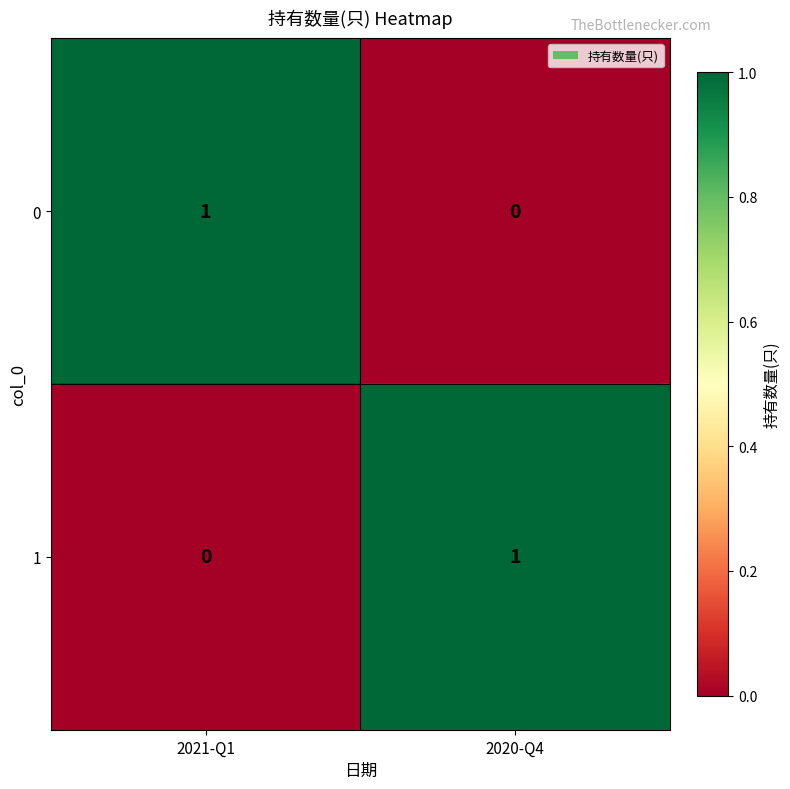

Reading right to left, what are all the values shown in this chart?

0: 2020-Q4=0	2021-Q1=1
1: 2020-Q4=1	2021-Q1=0